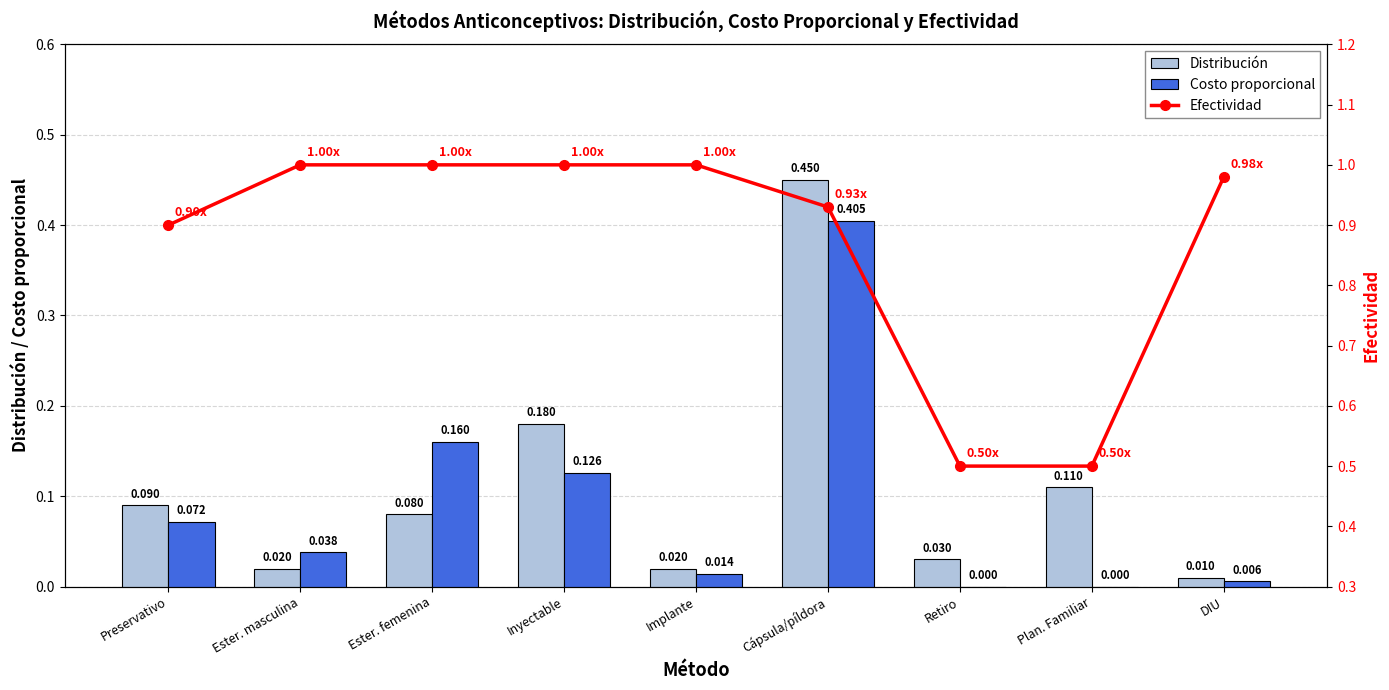

Reading right to left, extract all data points from this chart.

Distribución: DIU=0.0	Plan. Familiar=0.1	Retiro=0.0	Cápsula/píldora=0.5	Implante=0.0	Inyectable=0.2	Ester. femenina=0.1	Ester. masculina=0.0	Preservativo=0.1
Costo proporcional: DIU=0.0	Plan. Familiar=0.0	Retiro=0.0	Cápsula/píldora=0.4	Implante=0.0	Inyectable=0.1	Ester. femenina=0.2	Ester. masculina=0.0	Preservativo=0.1
Efectividad: DIU=1.0	Plan. Familiar=0.5	Retiro=0.5	Cápsula/píldora=0.9	Implante=1.0	Inyectable=1.0	Ester. femenina=1.0	Ester. masculina=1.0	Preservativo=0.9